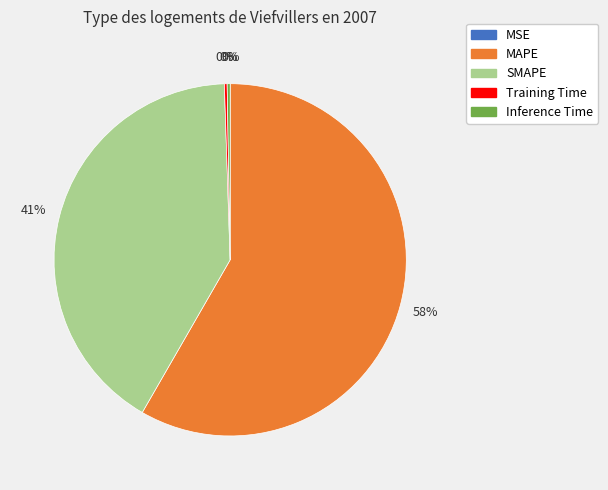

Between SMAPE and MAPE, which is larger?

MAPE